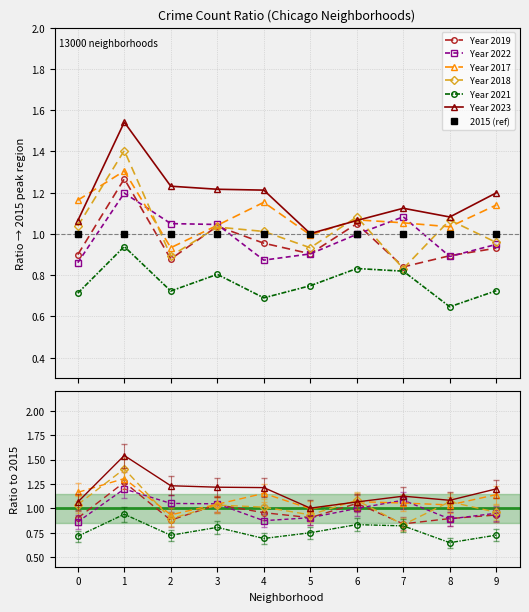

What is the value of the Year 2021 point at the 2nd from the left?

0.9